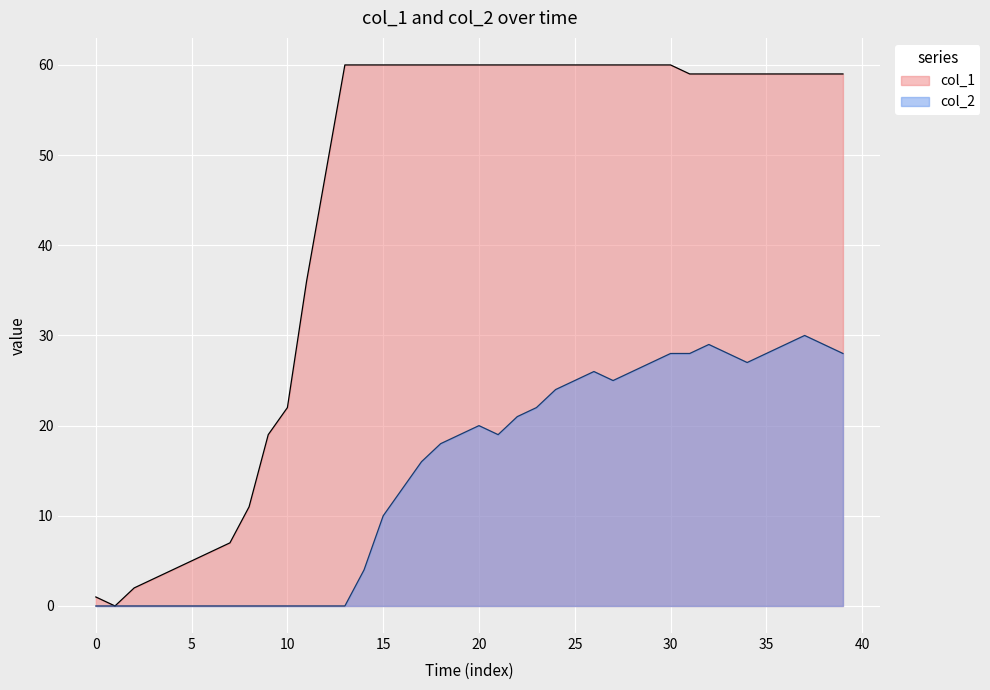

What is the value of the col_2 point at the 28th from the left?

25